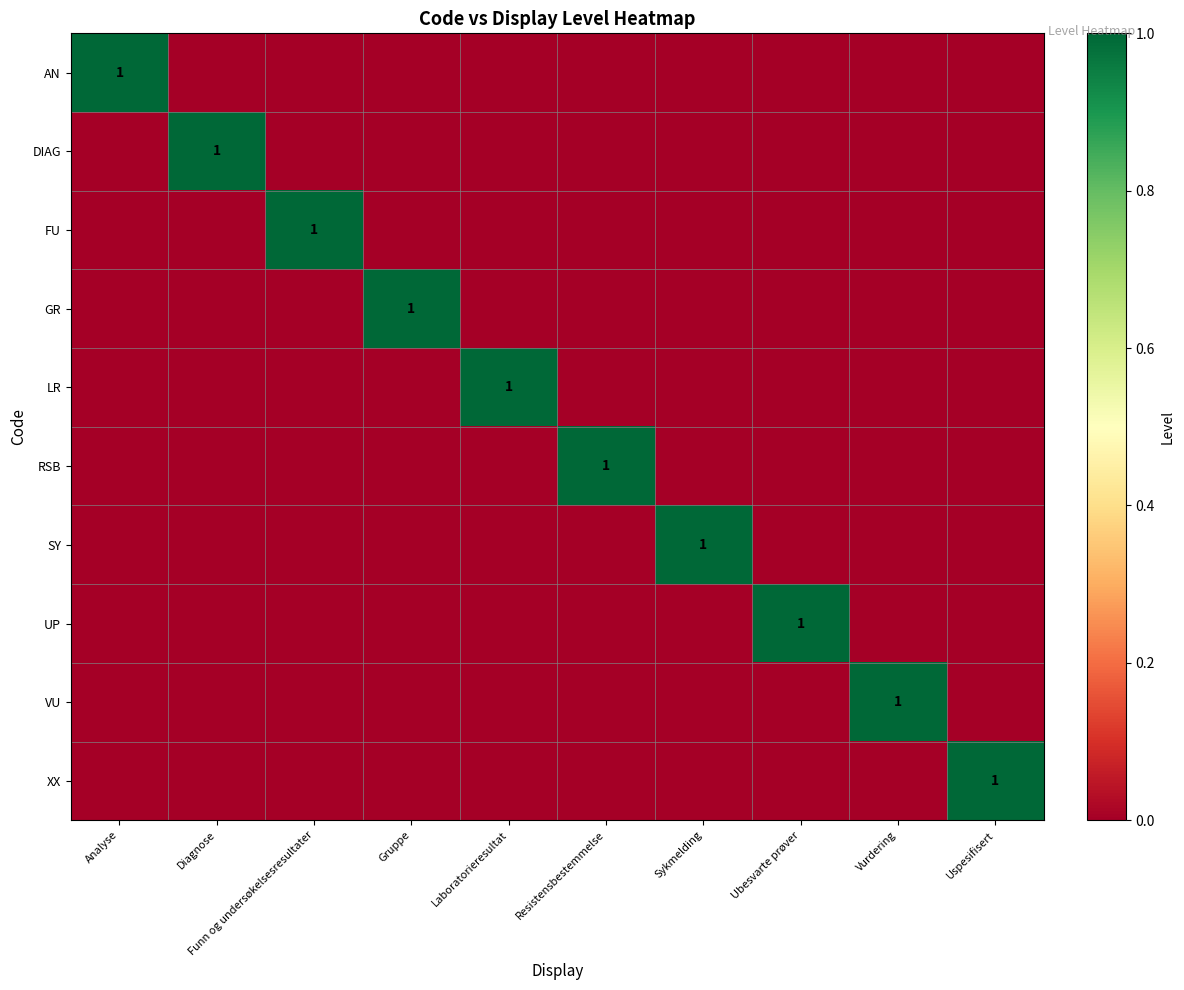

Which label corresponds to the smallest value in the chart?

Diagnose